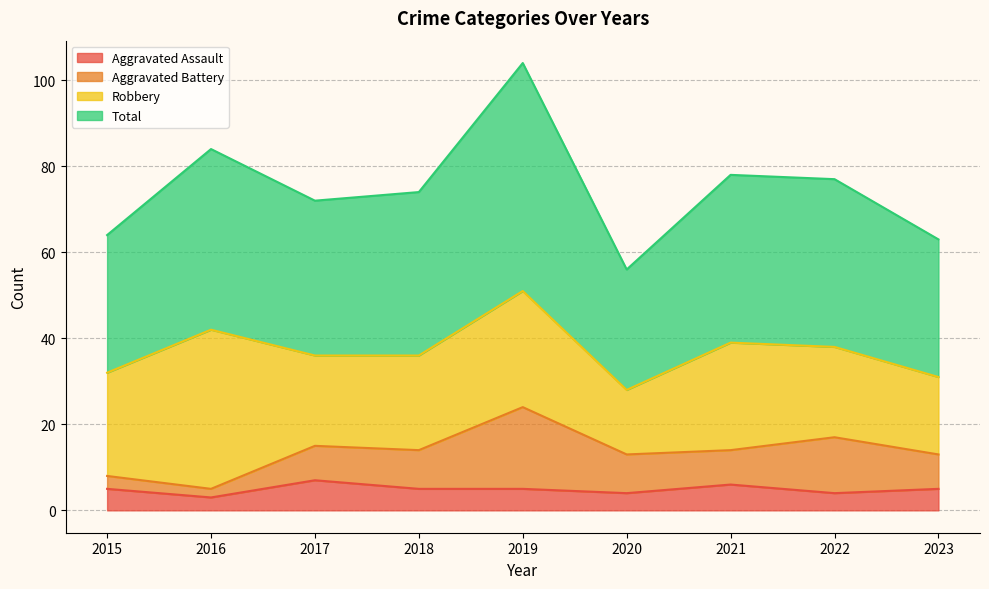

In Total, how many points are lower than both neighbors (excluding endpoints)?

2